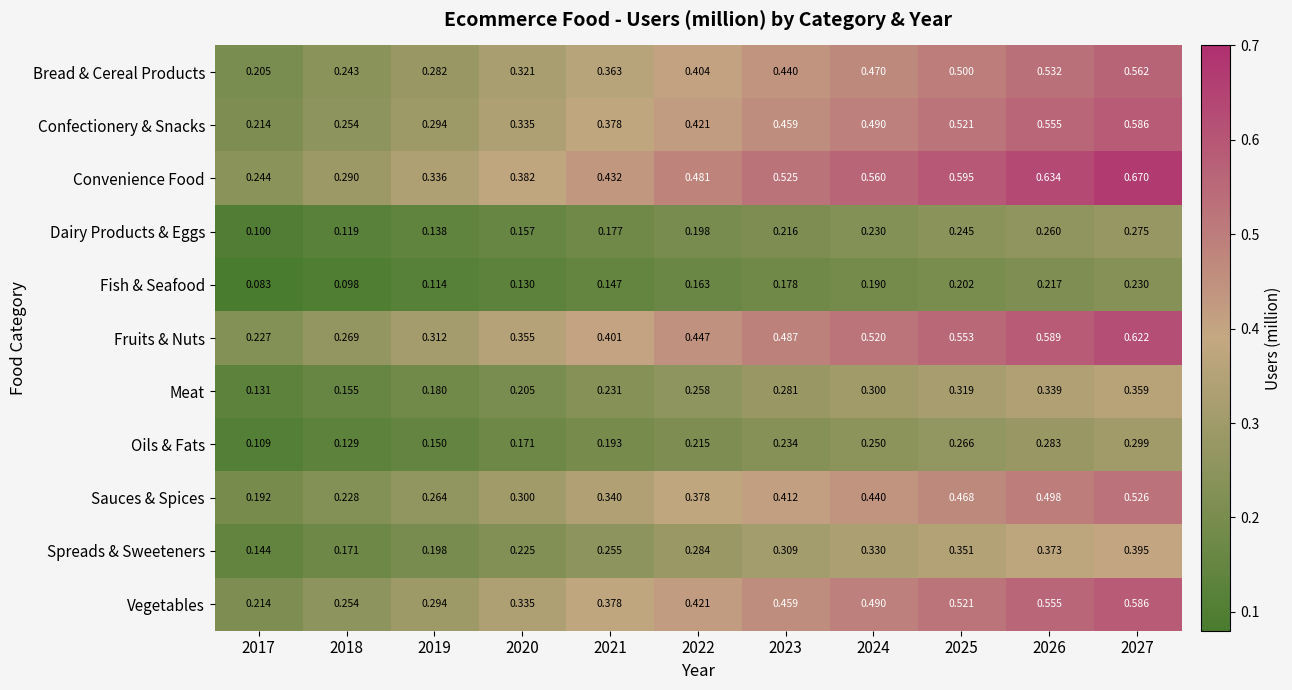

Which series has the largest range (max minus min)?

Convenience Food